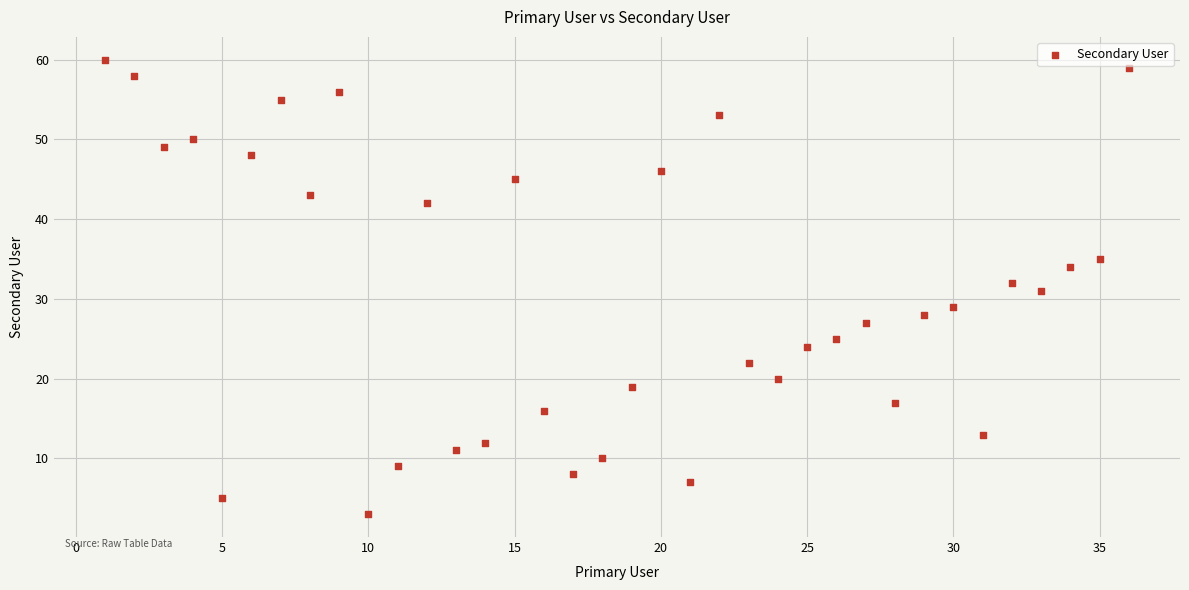

What is the range of X values (max minus min)?

35